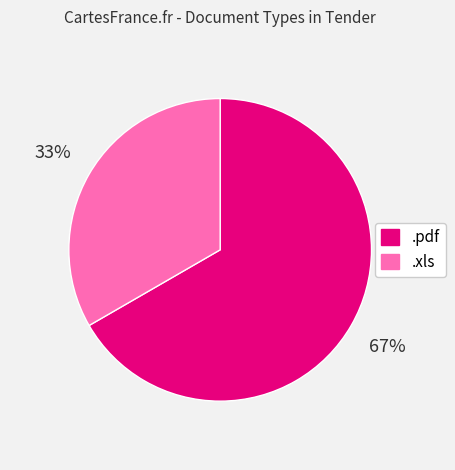

To the nearest percent, what portion does .pdf represent?

67%